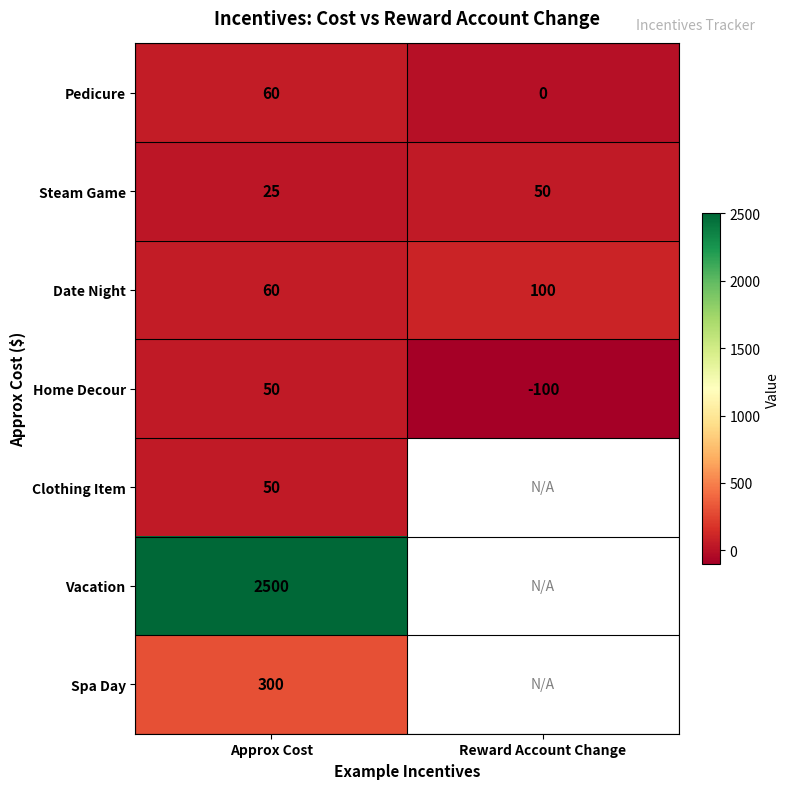

List the labels in order of Date Night value, smallest first.

Approx Cost, Reward Account Change